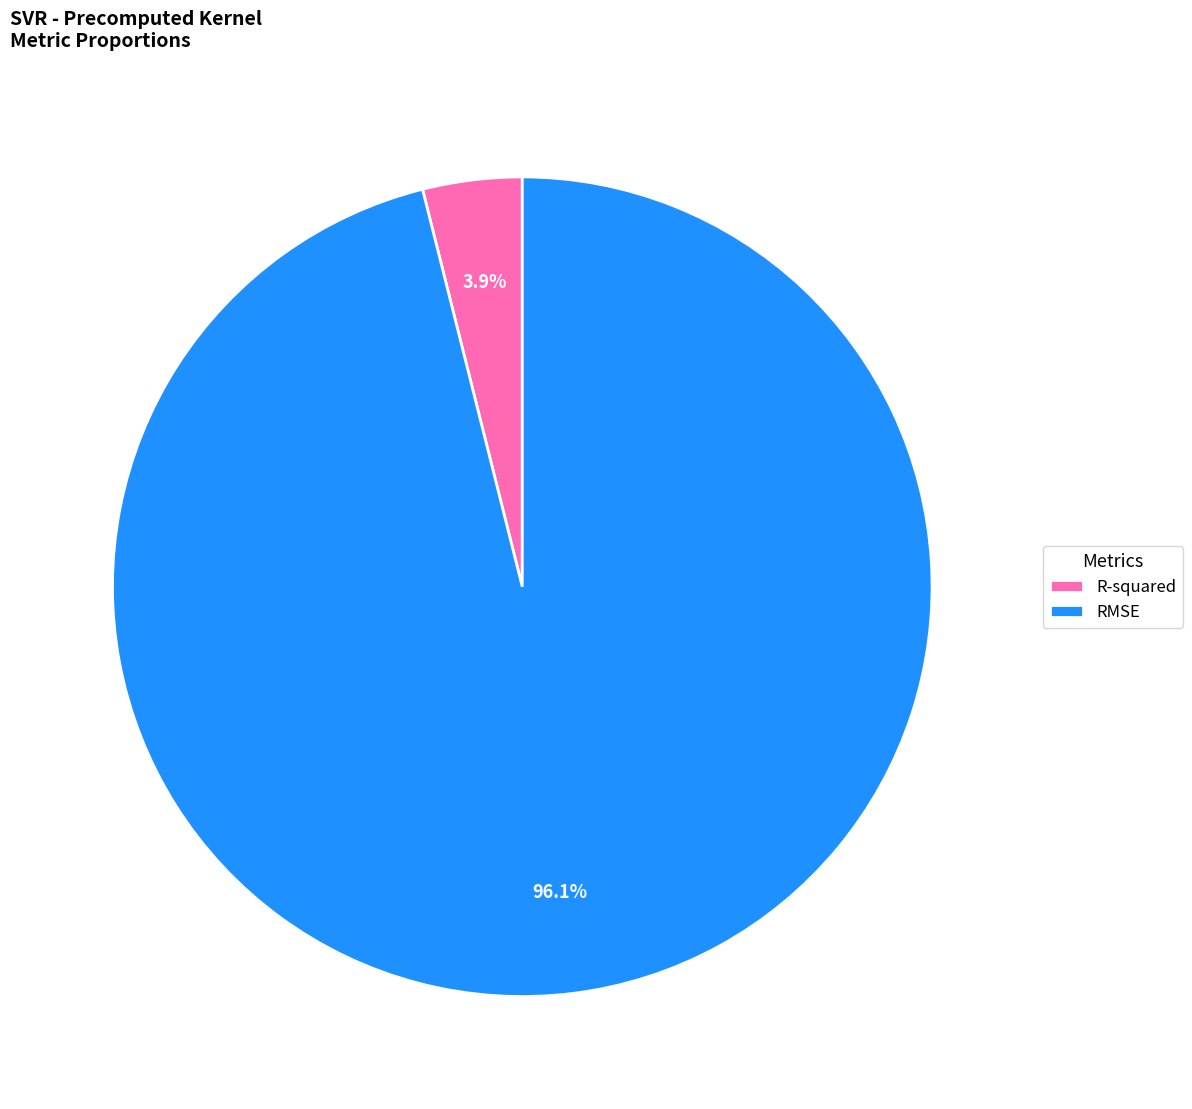

Combined, do R-squared and RMSE account for over 50%?

Yes